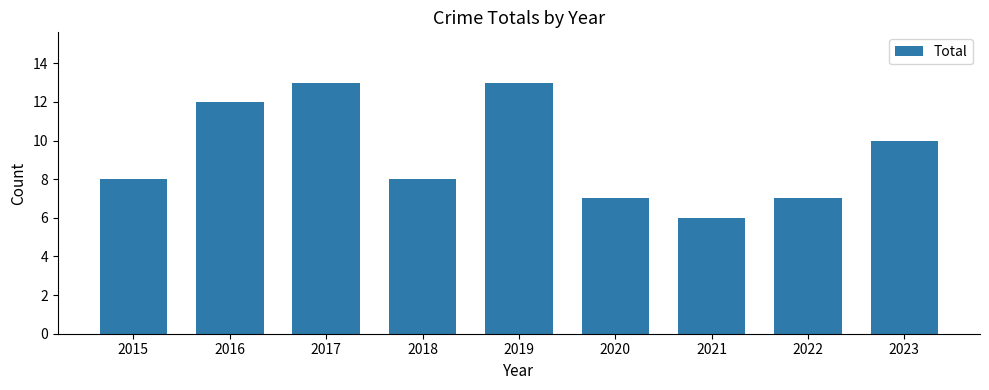

What is the change in value from 2015 to 2017?

+5